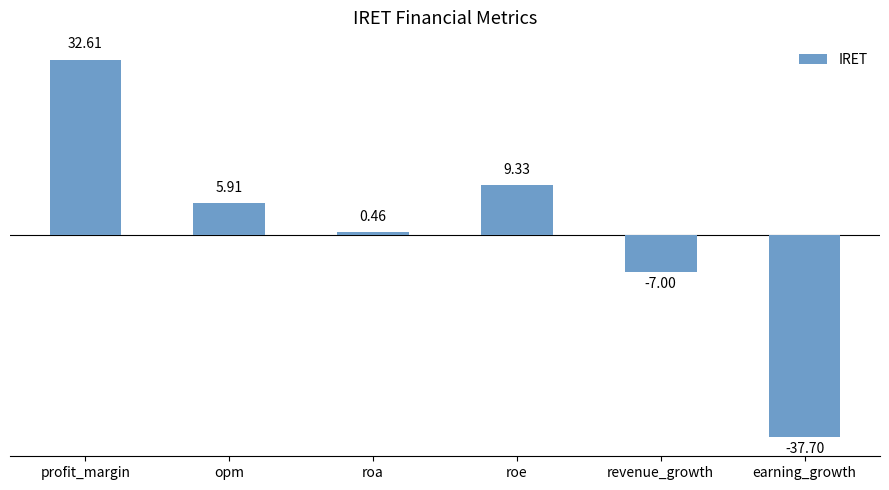

What is the label of the 3rd bar from the left?

roa